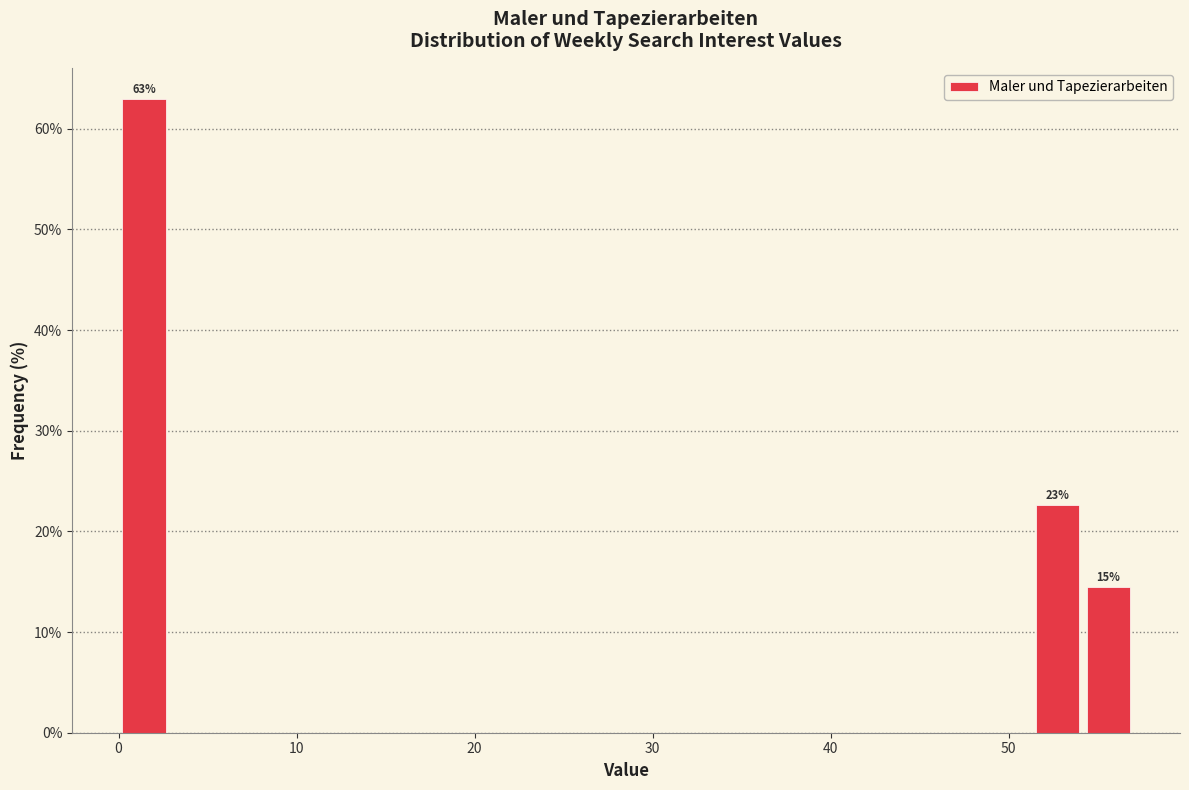

Around what value on the x-axis is the tallest bar? Give the approximate position of its centre, as read against the axis.

1